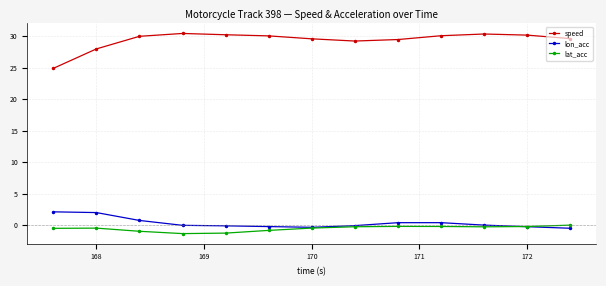

Does the chart have visible grid lines?

Yes